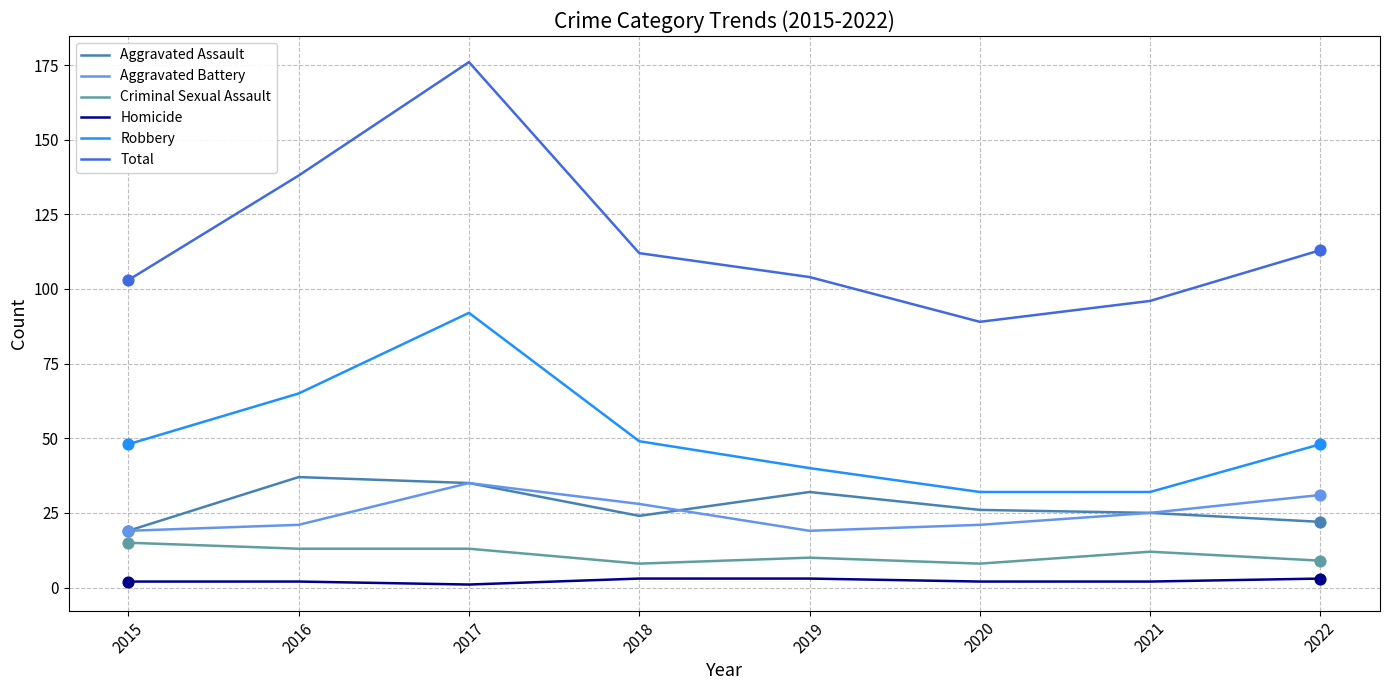

Which series has the largest total across all categories?

Total